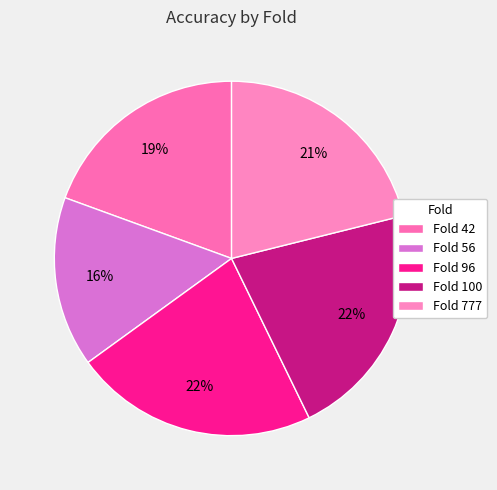

Which category has the smallest portion of the pie?

Fold 56